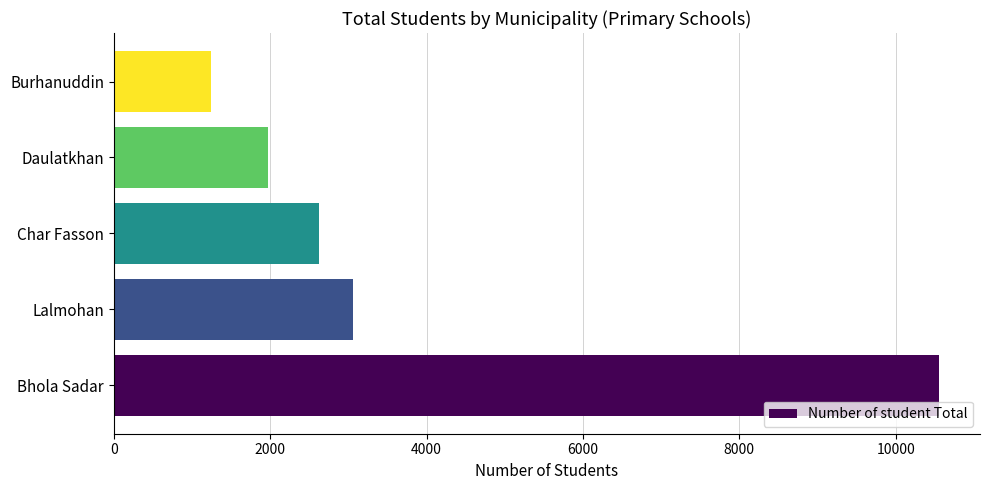

What is the sum of all values?

19446